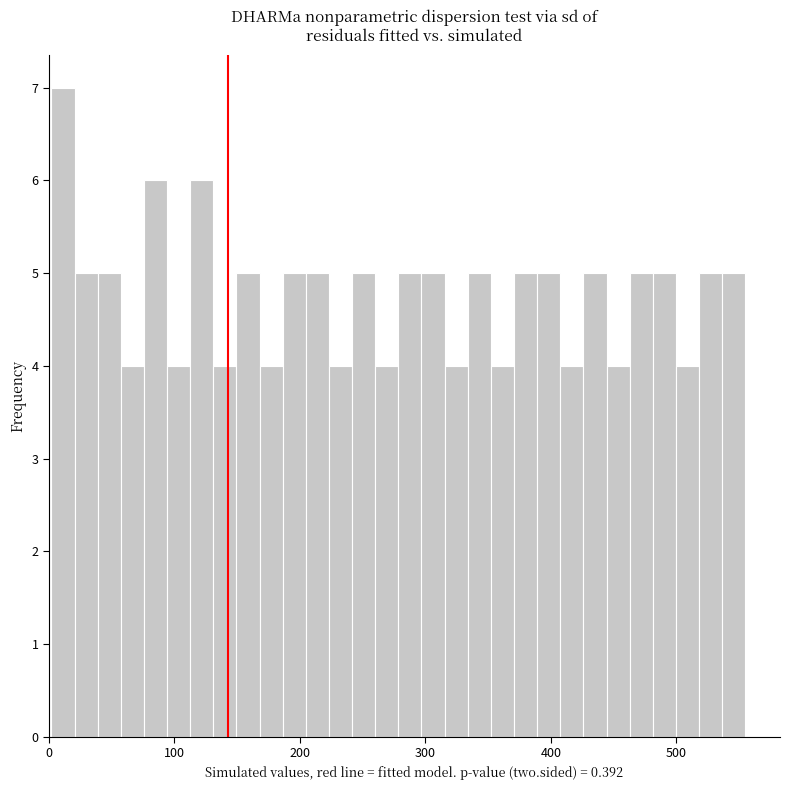

Around what value on the x-axis is the tallest bar? Give the approximate position of its centre, as read against the axis.

10